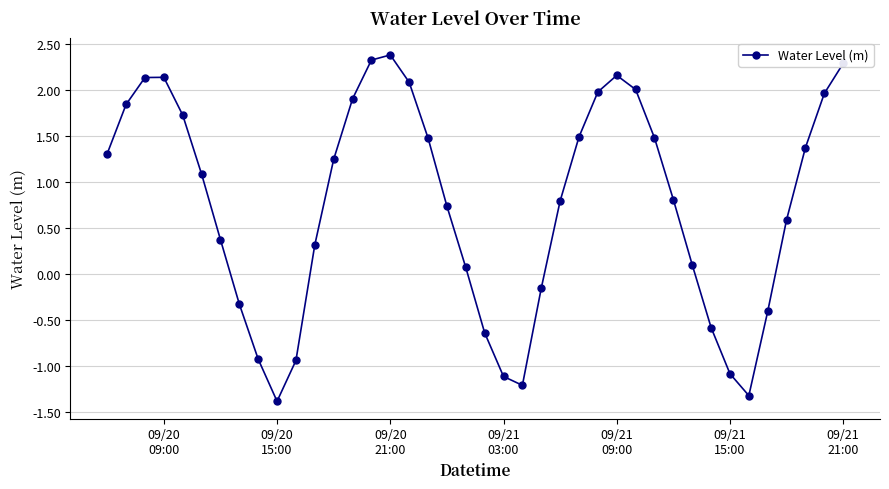

What is the average value?

0.8